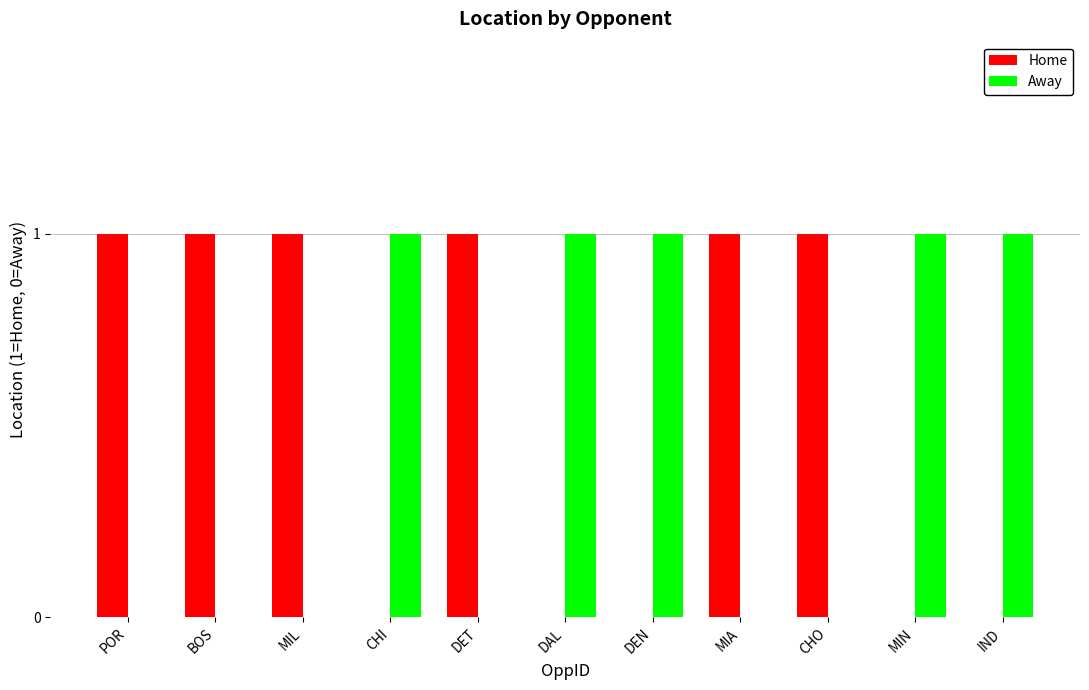

What are all the series names shown in the legend?

Home, Away